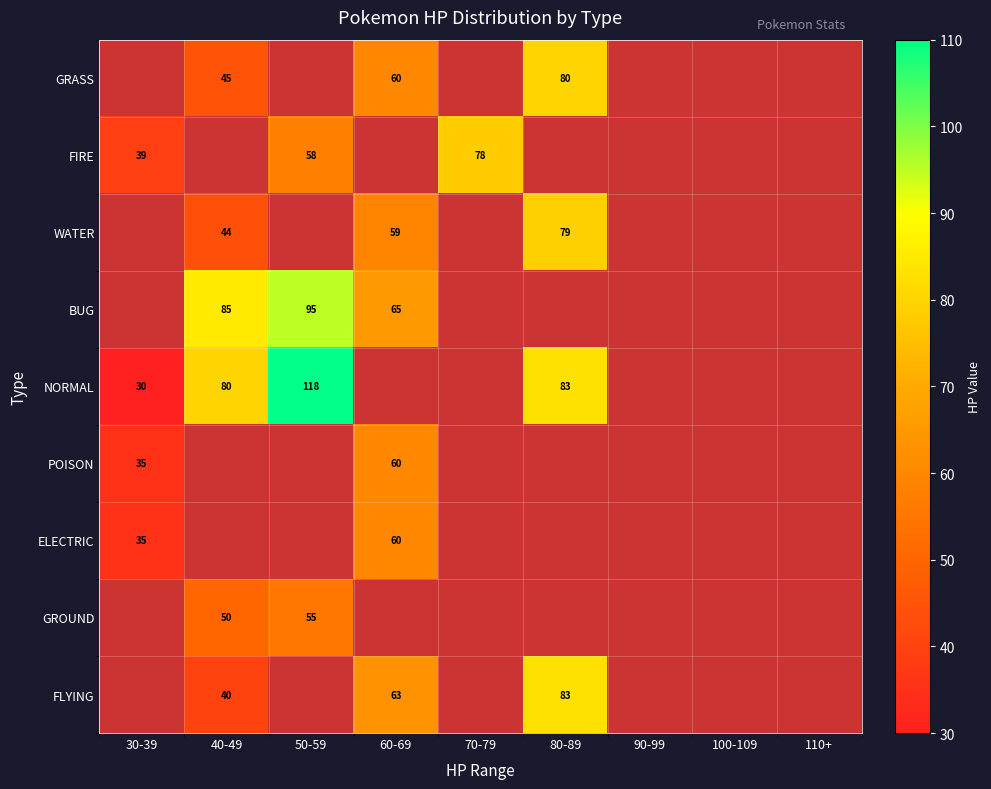

True or false: FIRE has a value of 26 at 70-79.

False